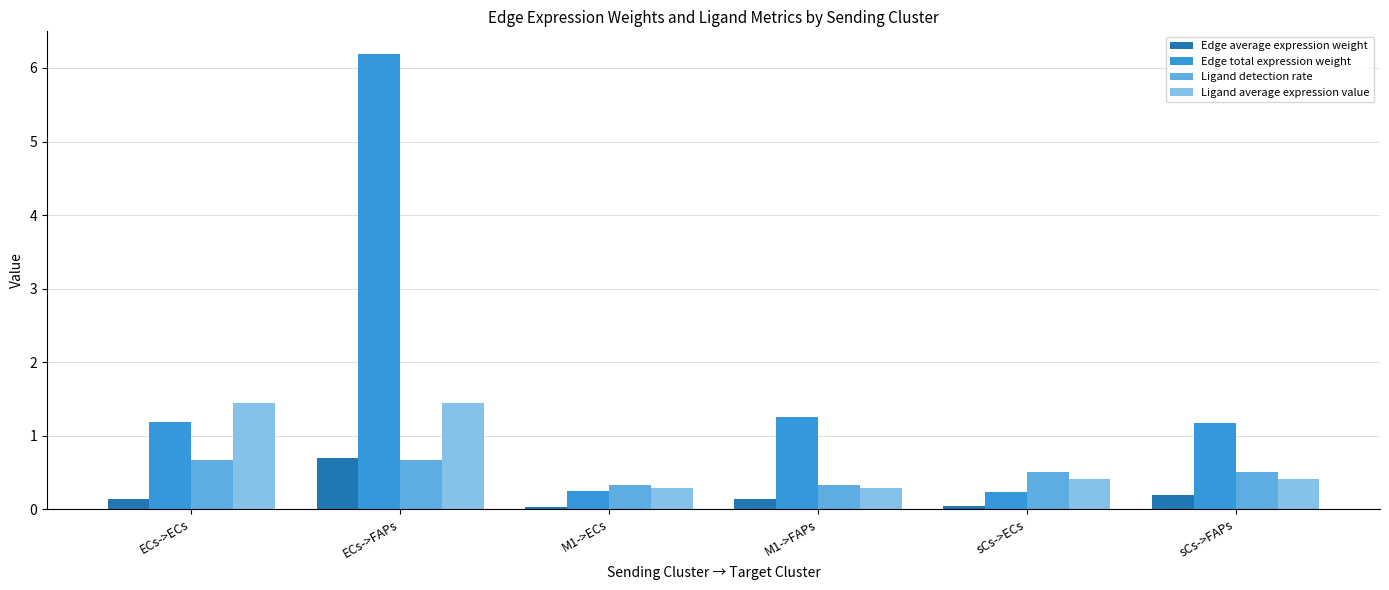

Which category has the highest value across all series?

ECs->FAPs